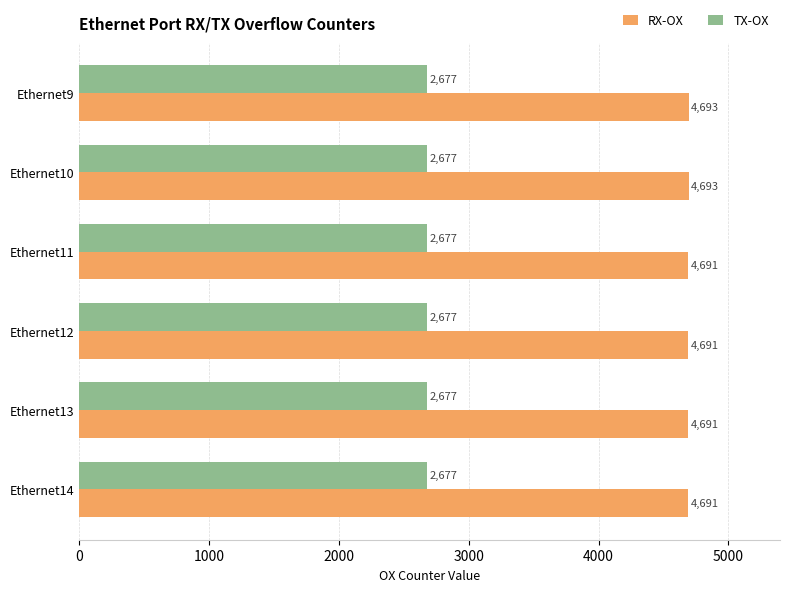

Rank the series by their maximum value, from lowest to highest.

TX-OX, RX-OX